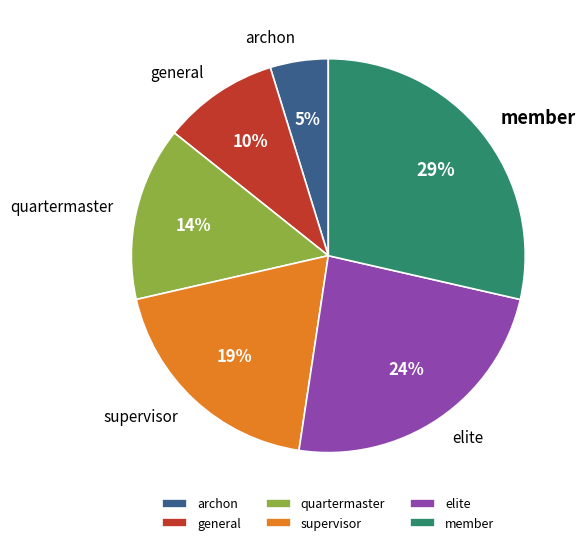

To the nearest percent, what portion does quartermaster represent?

14%